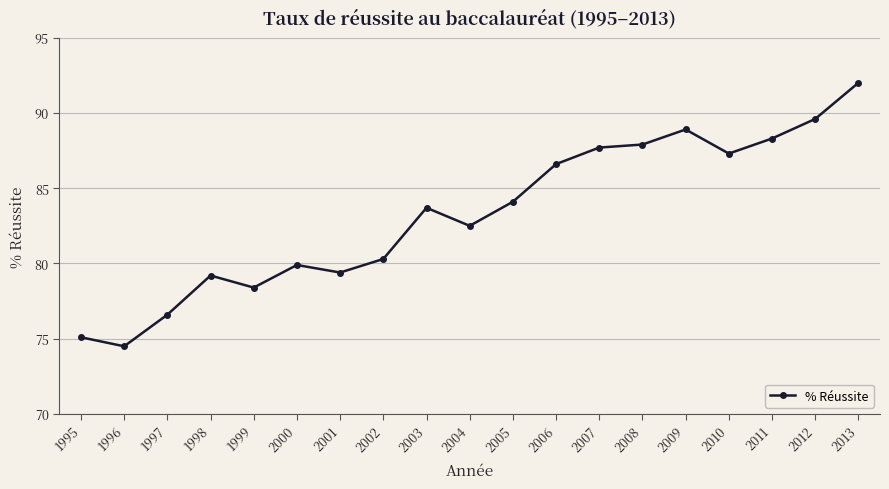

At which label is the value closest to 83?

2004